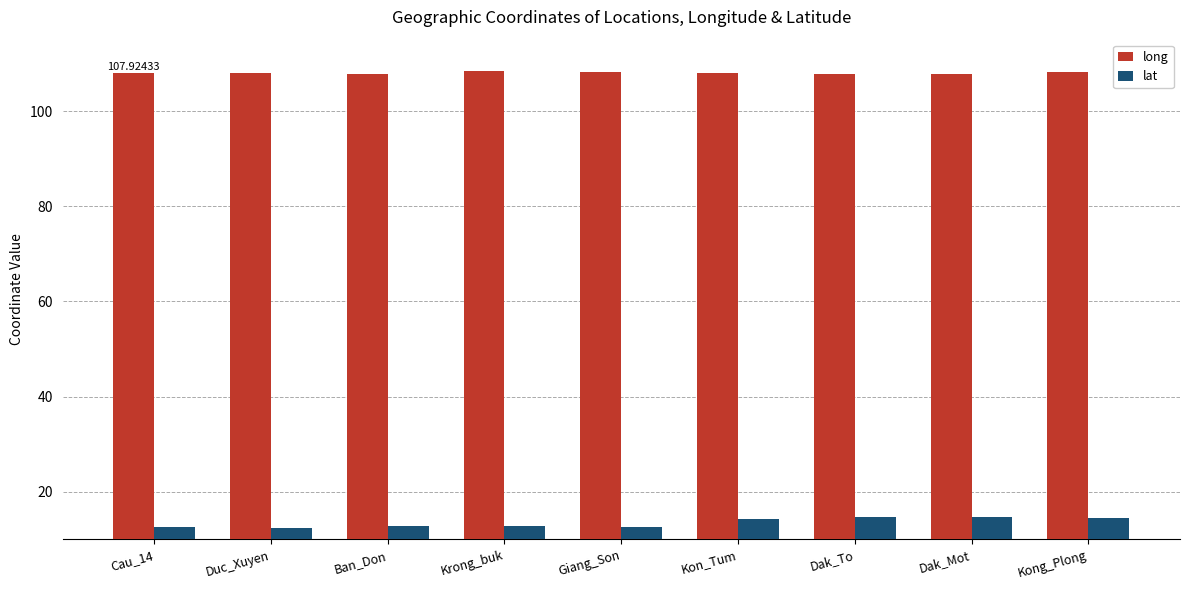

What is the sum of all long values?

972.1